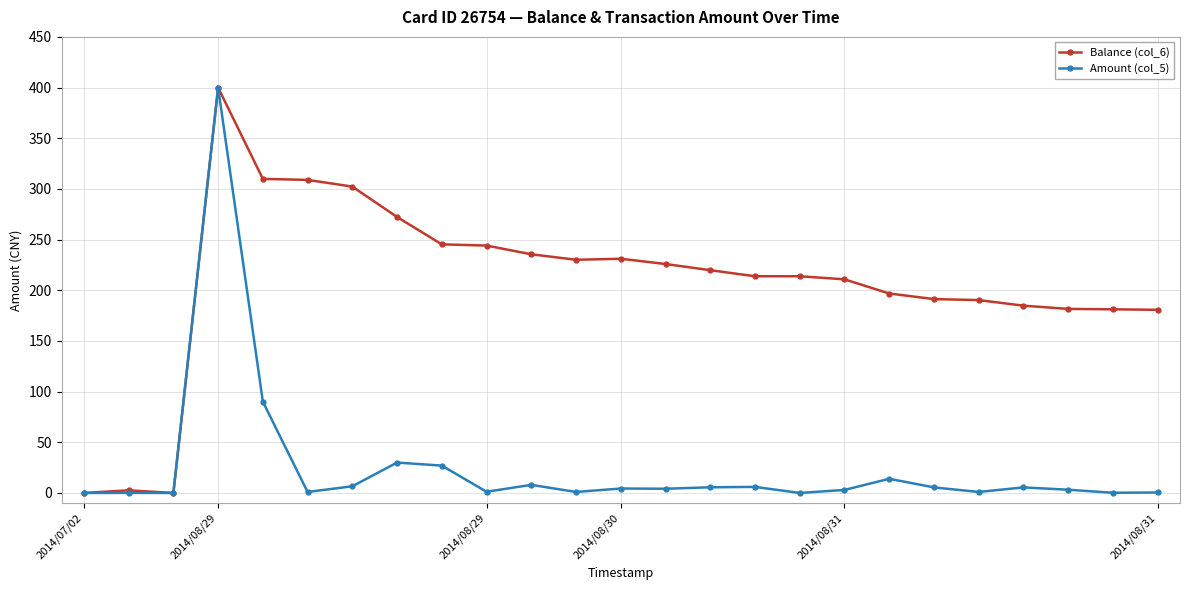

What is the highest value of the Amount (col_5) series?

400.0